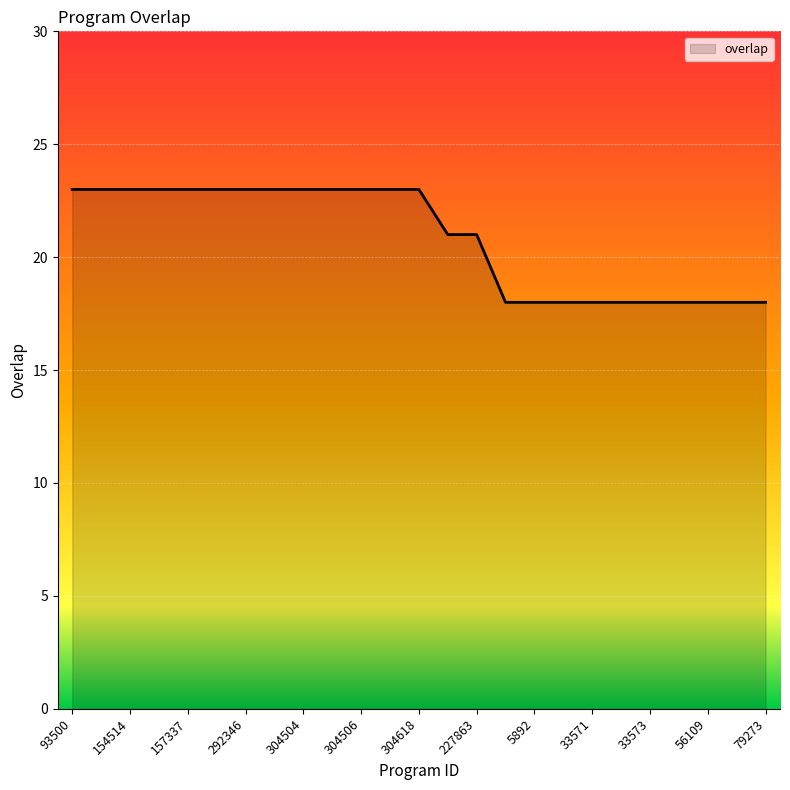

Reading right to left, extract all data points from this chart.

18	18	18	18	18	18	18	18	18	18	21	21	23	23	23	23	23	23	23	23	23	23	23	23	23